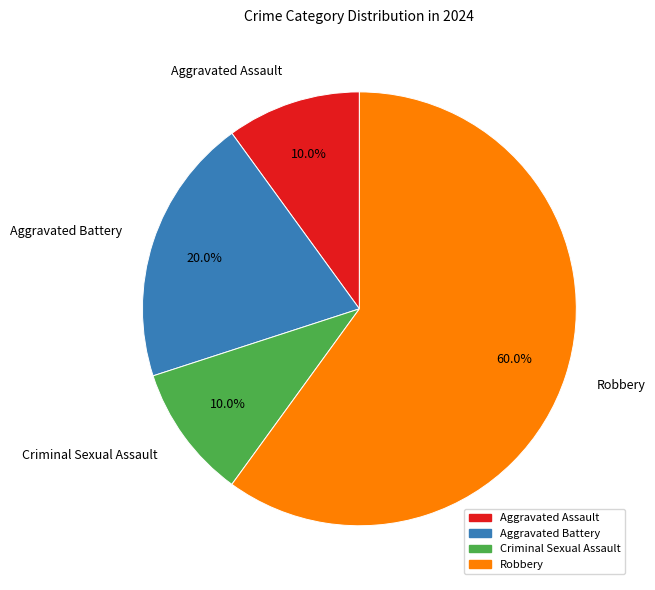

Combined, what portion of the pie is Aggravated Battery and Robbery?

80.0%